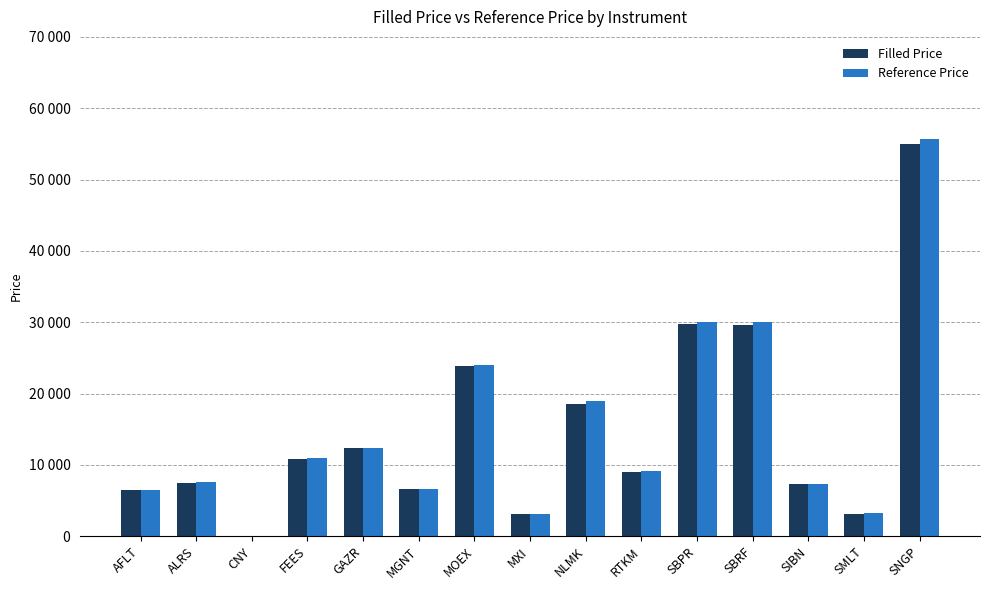

Where does the Reference Price series first go above 9141?

FEES